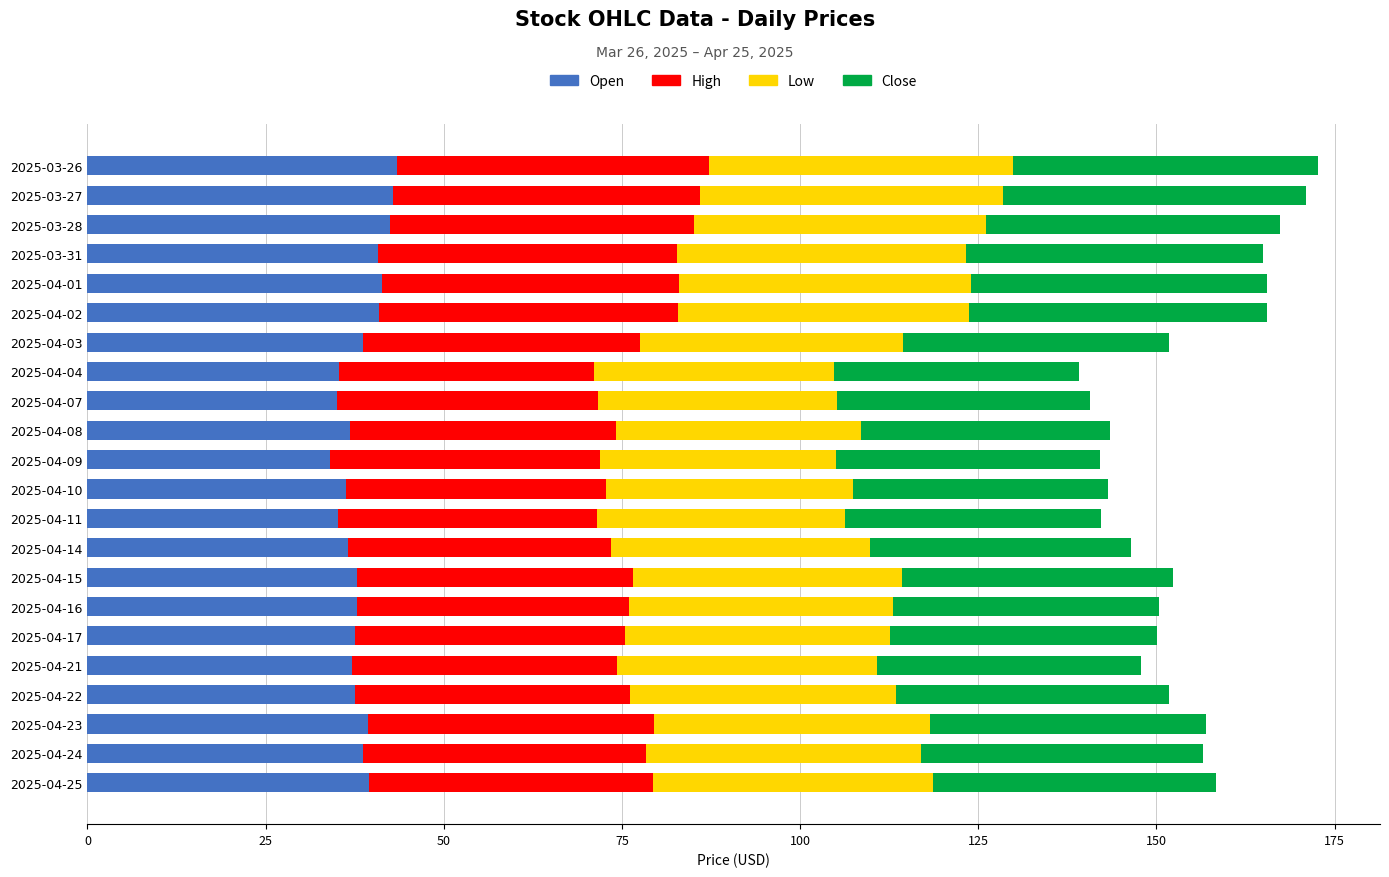

What is the sum of the Open values at 2025-04-03 and 2025-04-08?

75.5